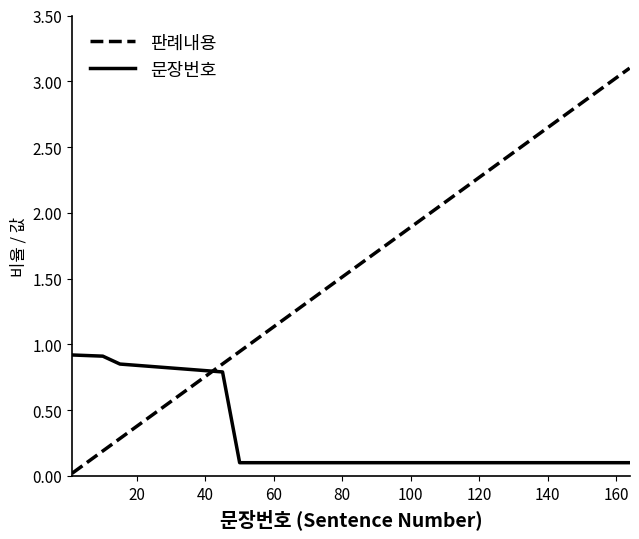

How many lines are shown in the chart?

2